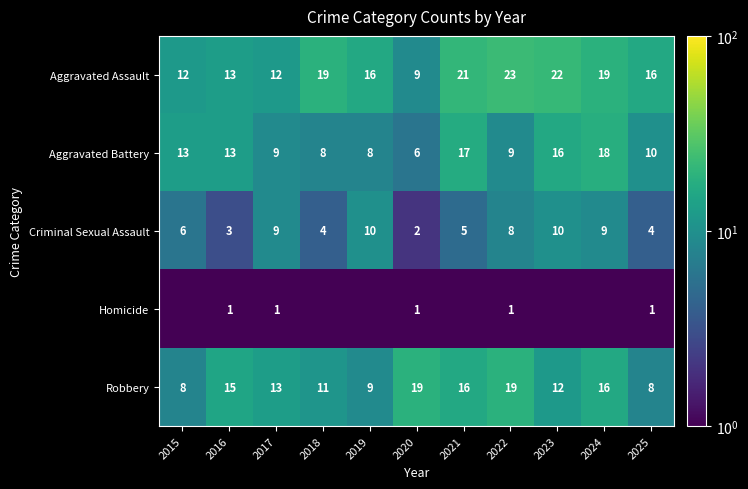

What is the sum of all Criminal Sexual Assault values?

70.0